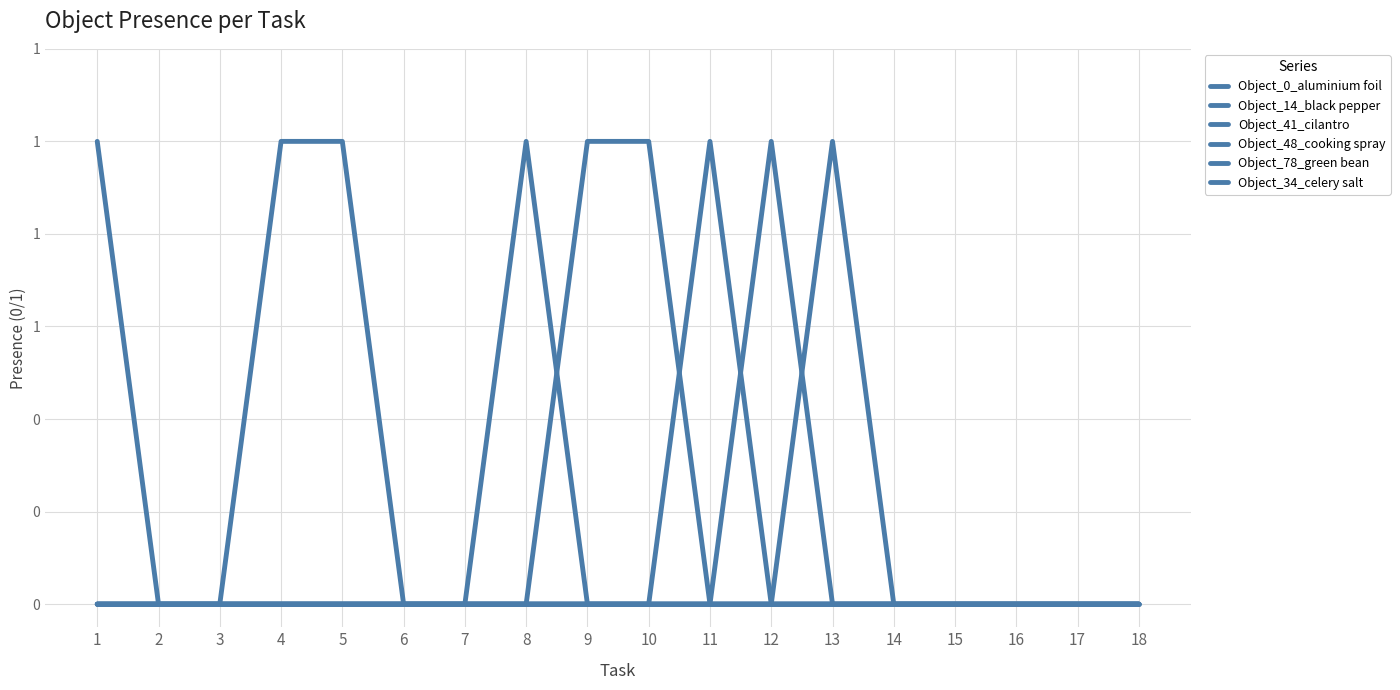

Does the chart display data point markers on the line(s)?

No